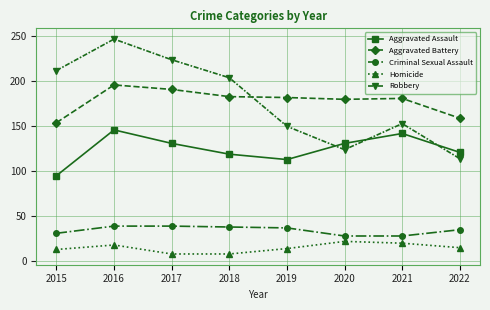

What is the maximum value shown in the chart?

247